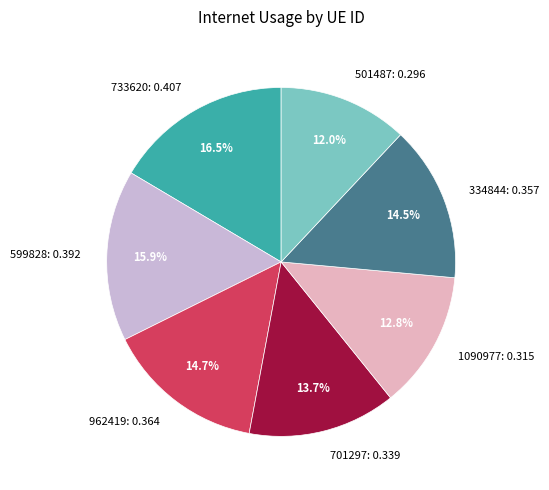

To the nearest percent, what is the combined percentage of 334844 and 701297?

28%